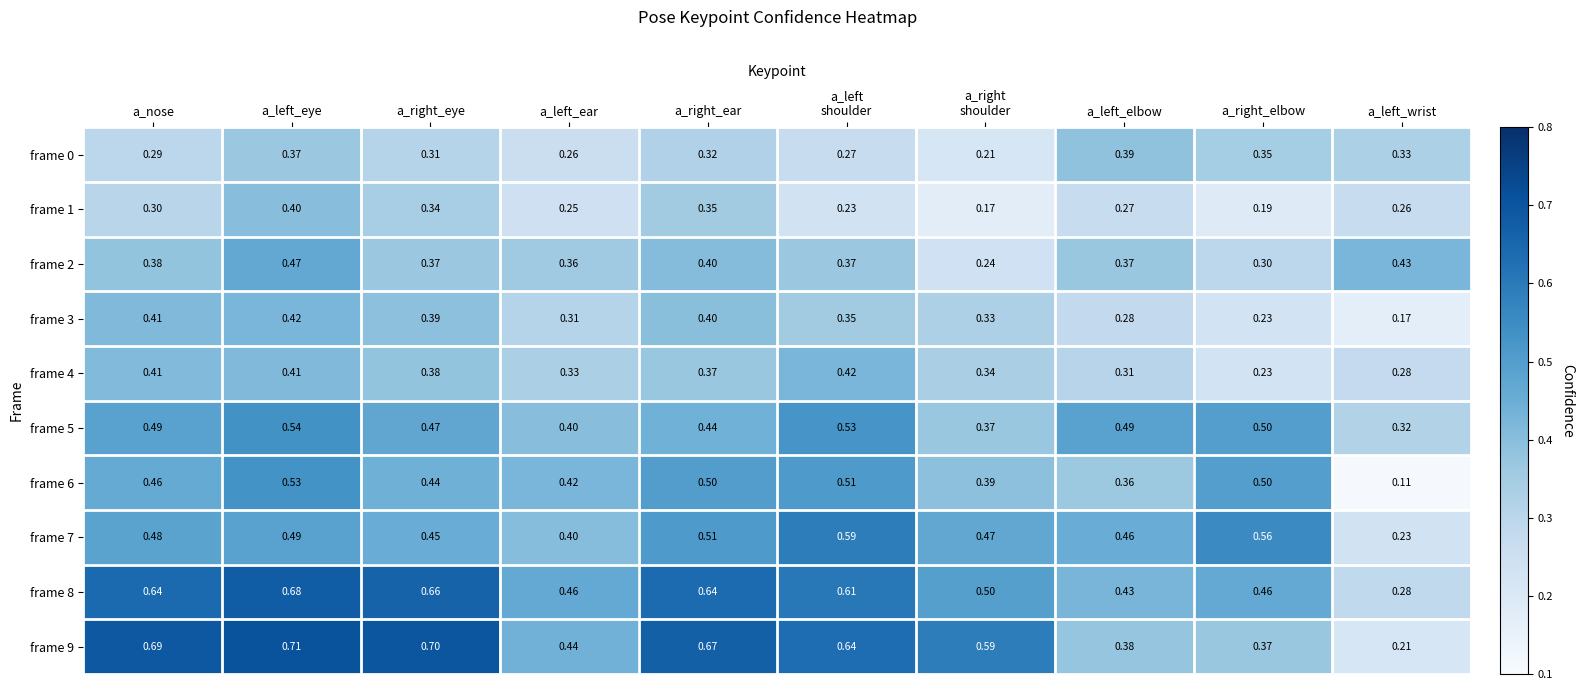

At which label is frame 3 closest to 0?

a_left_wrist